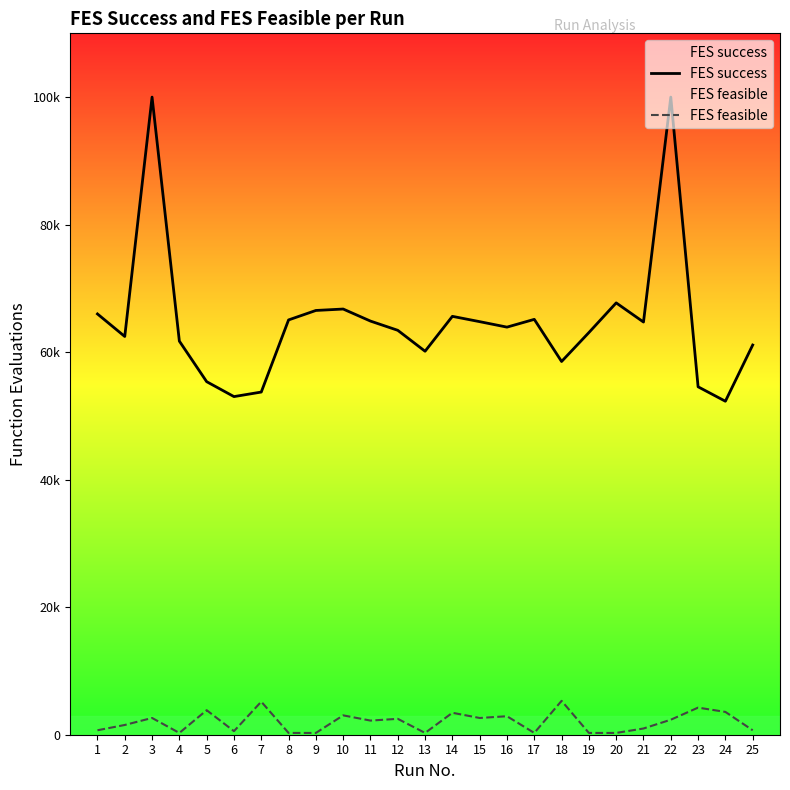

List the labels in order of FES feasible value, largest first.

18, 7, 23, 5, 24, 14, 10, 16, 3, 15, 12, 22, 11, 2, 21, 1, 25, 6, 4, 8, 9, 13, 17, 19, 20